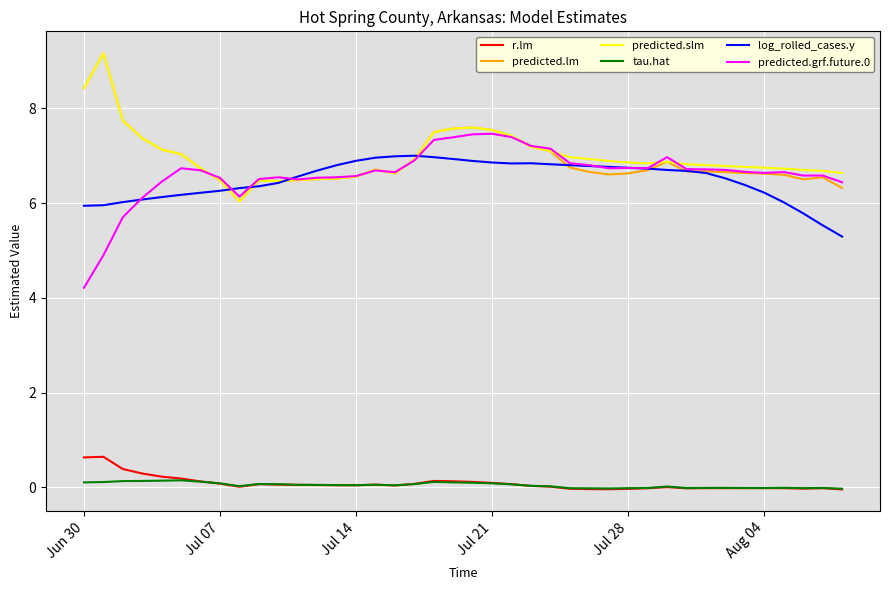

Which series ends up on top after the final intersection of predicted.grf.future.0 and predicted.lm?

predicted.grf.future.0